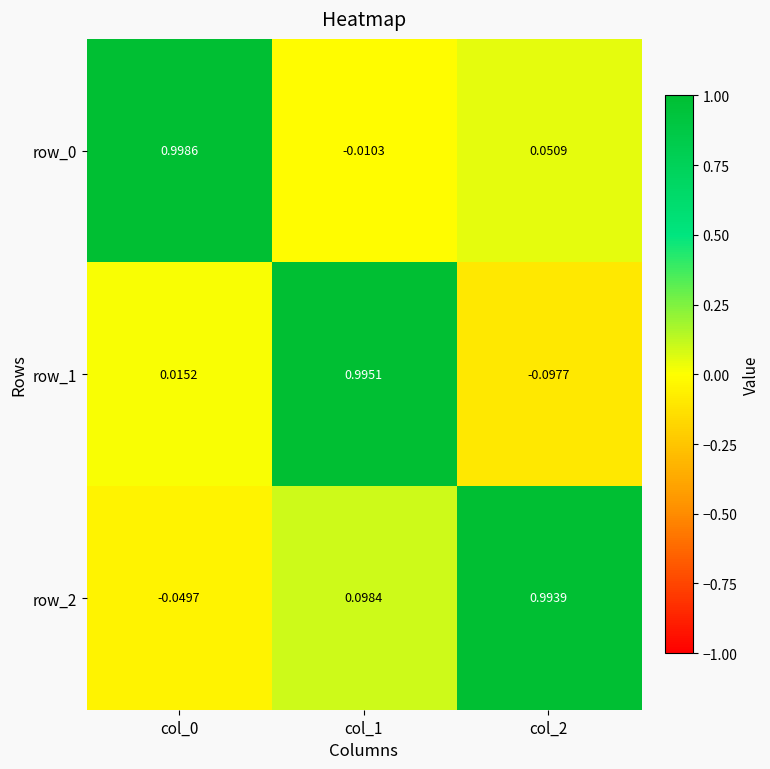

Is the value of row_2 at col_0 greater than the value of row_1 at col_0?

No